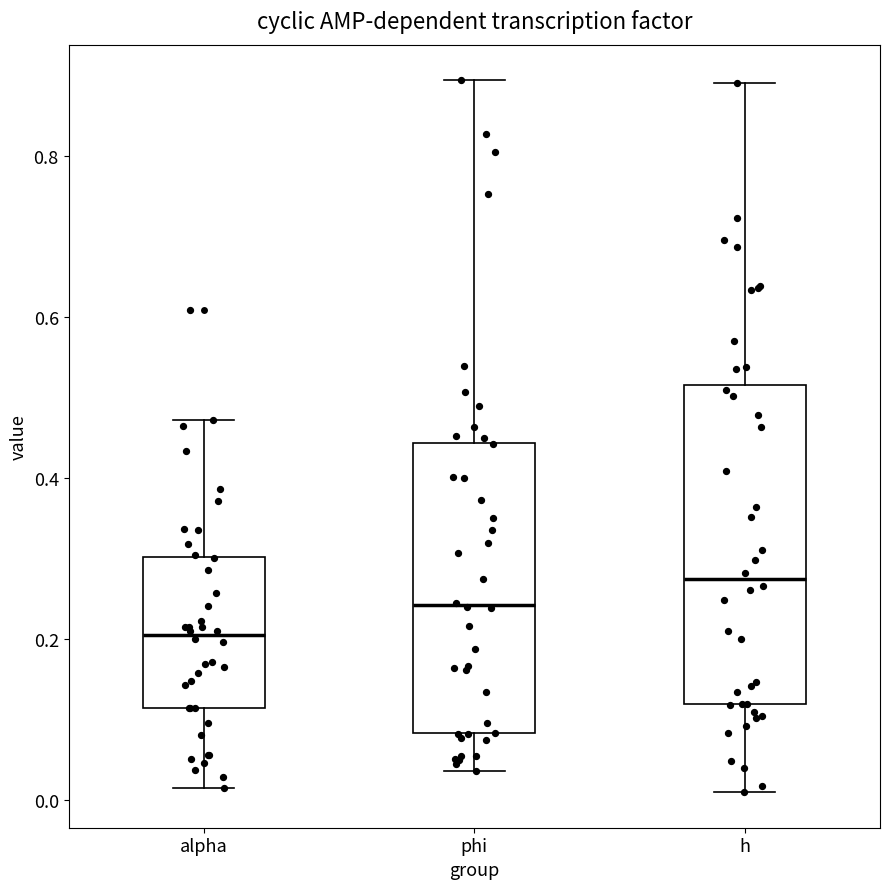

Reading left to right, transcribe this box plot: for each box, give where its median line is, the range the box spans, and where its two whiskers end, as read against the y-axis. The values are not printed on the chart, so give them approximately, as read against the axis.

alpha: median 0.20, box 0.12 to 0.30, whiskers 0.02 to 0.48
phi: median 0.24, box 0.08 to 0.44, whiskers 0.04 to 0.90
h: median 0.28, box 0.12 to 0.52, whiskers 0.00 to 0.90